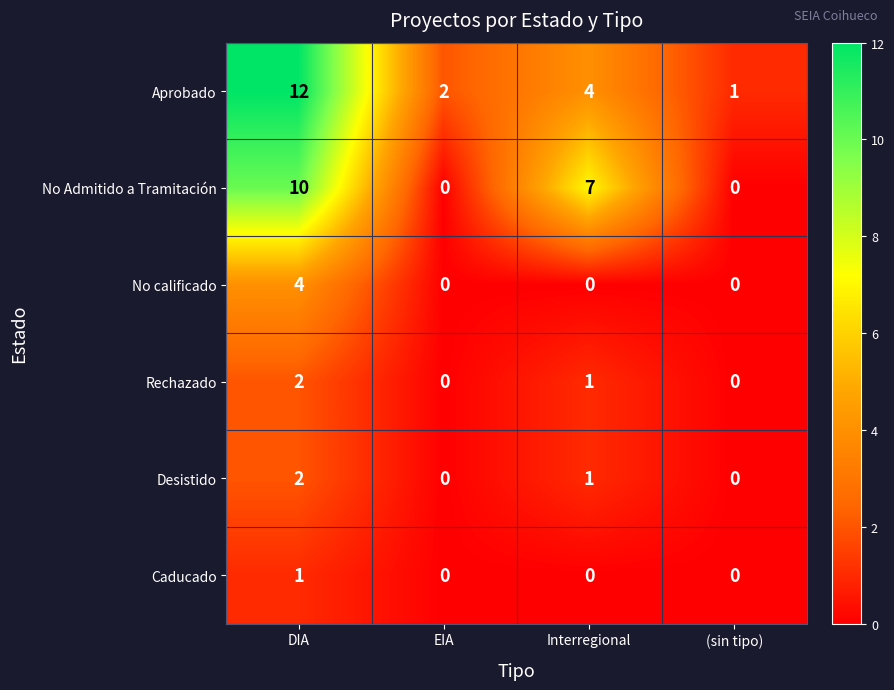

Which series has the widest spread of values?

Aprobado